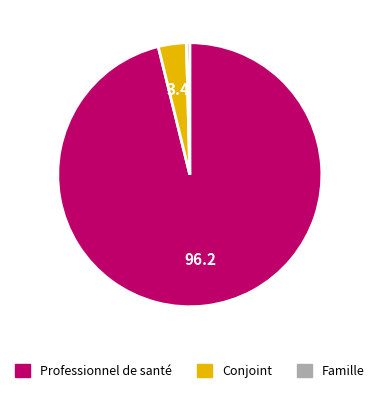

Is there any slice that represents more than half of the pie?

Yes